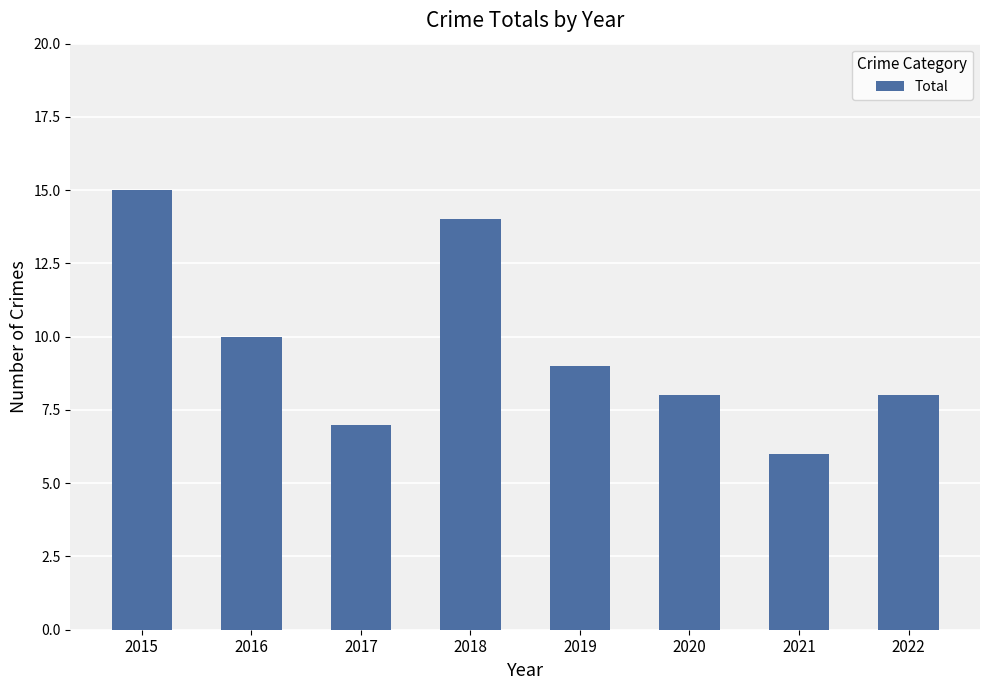

At which category does the chart reach its minimum across all series?

2021